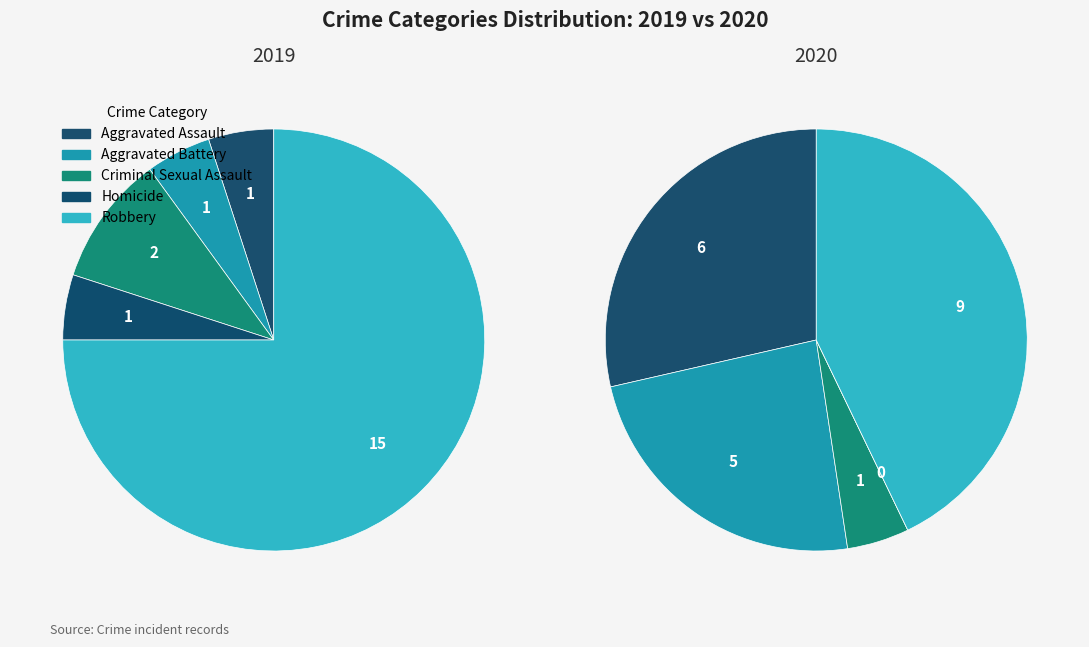

To the nearest percent, what is the average slice percentage?

20%